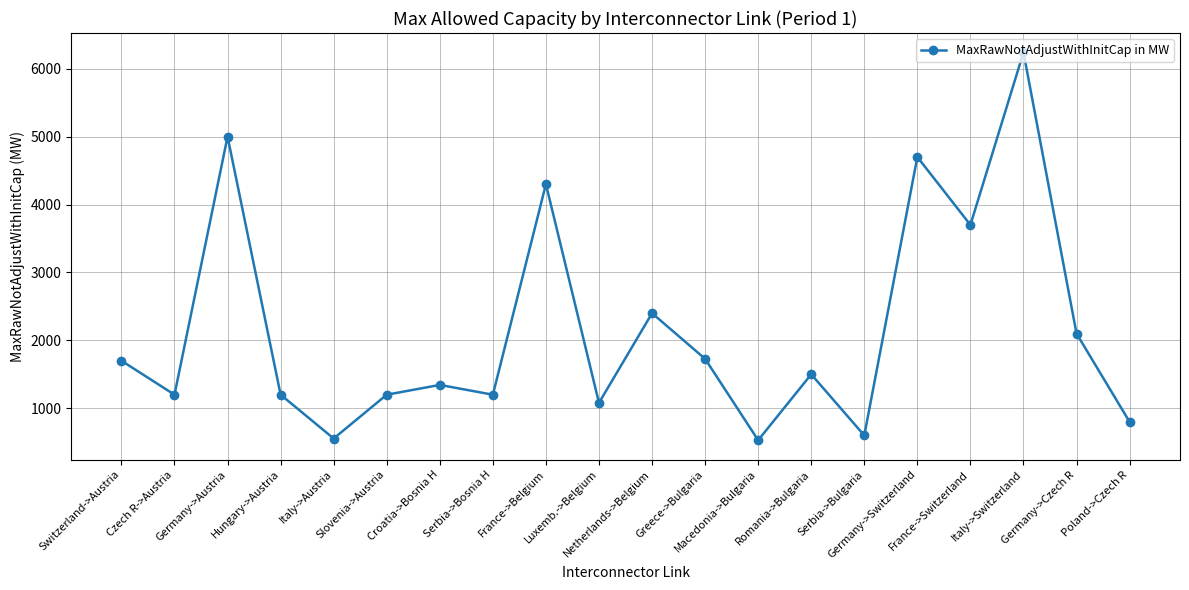

Which label corresponds to the largest value in the chart?

Italy->Switzerland